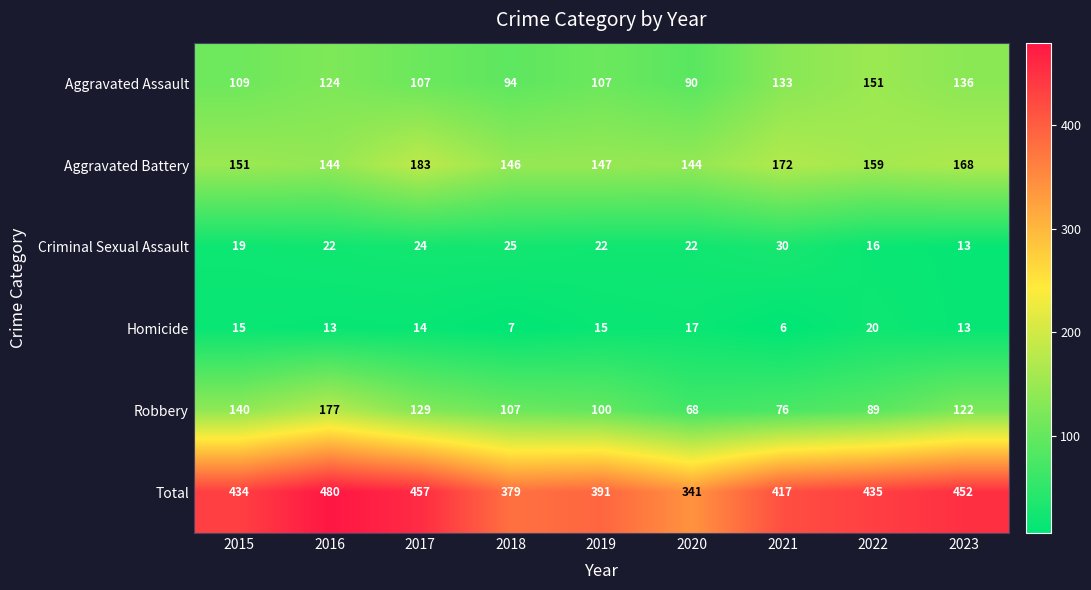

The Robbery series shows 66 at 2017. True or false?

False